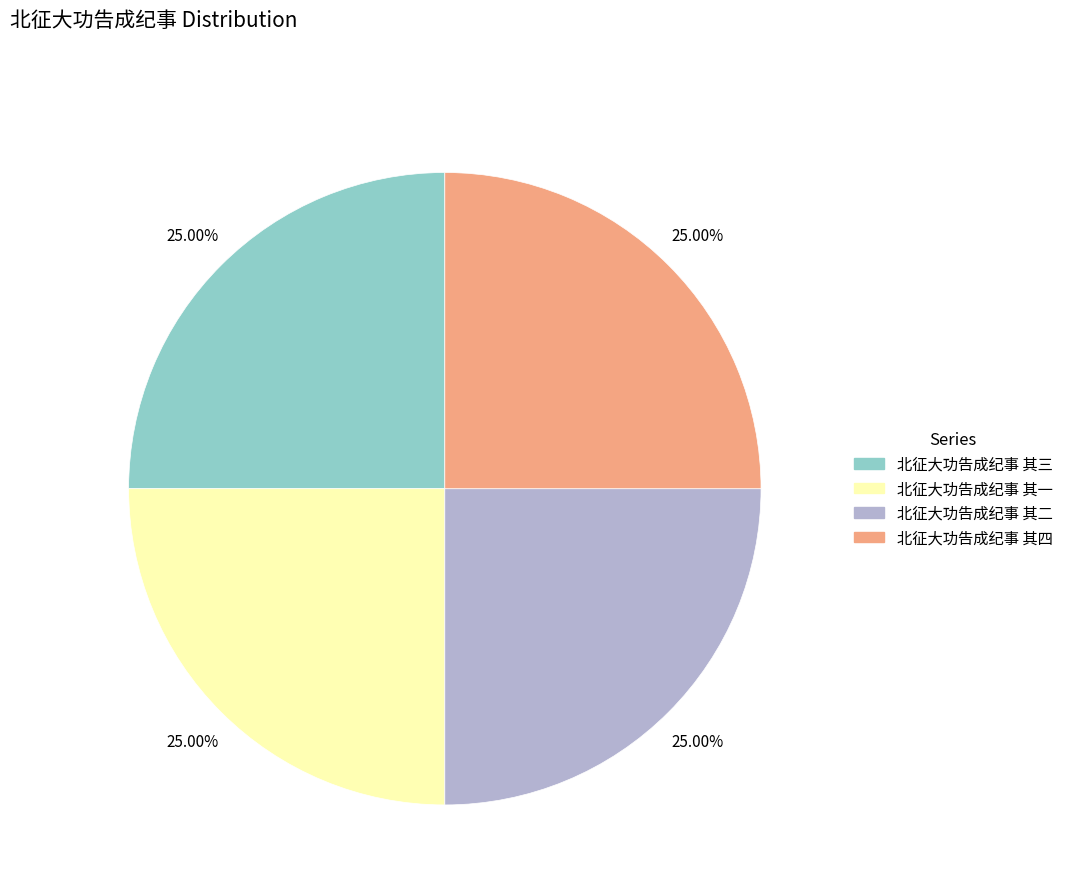

Does 北征大功告成纪事 其一 account for over 50% of the chart?

No